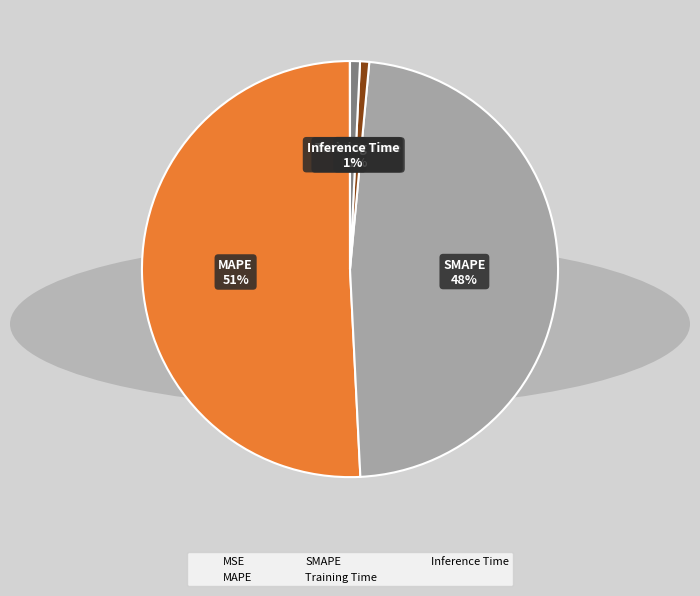

To the nearest percent, what is the average slice percentage?

20%